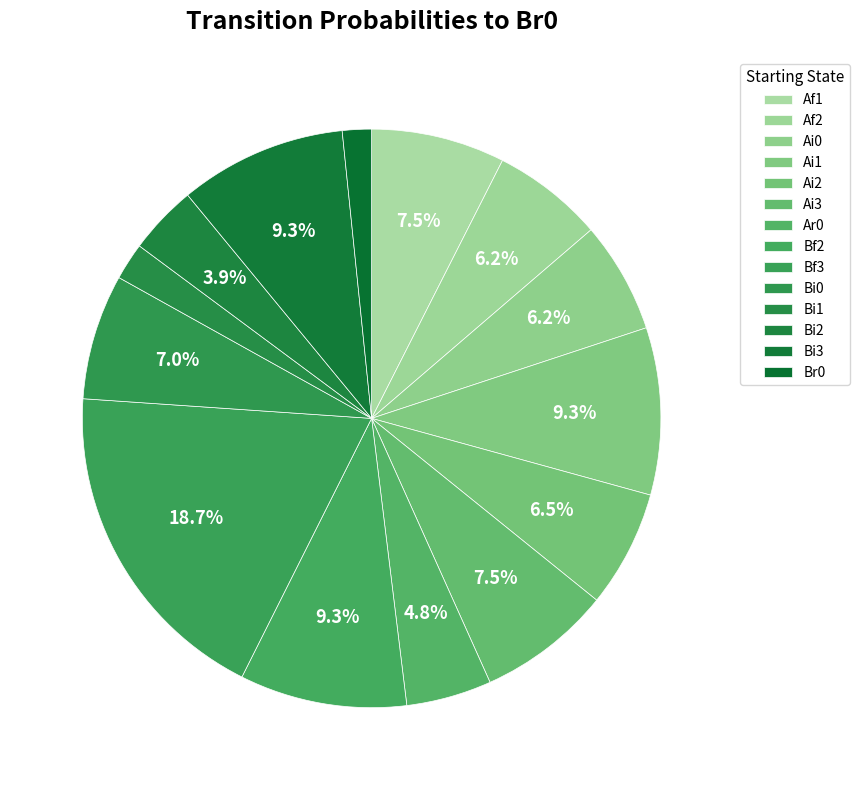

How many slices are in this pie chart?

14